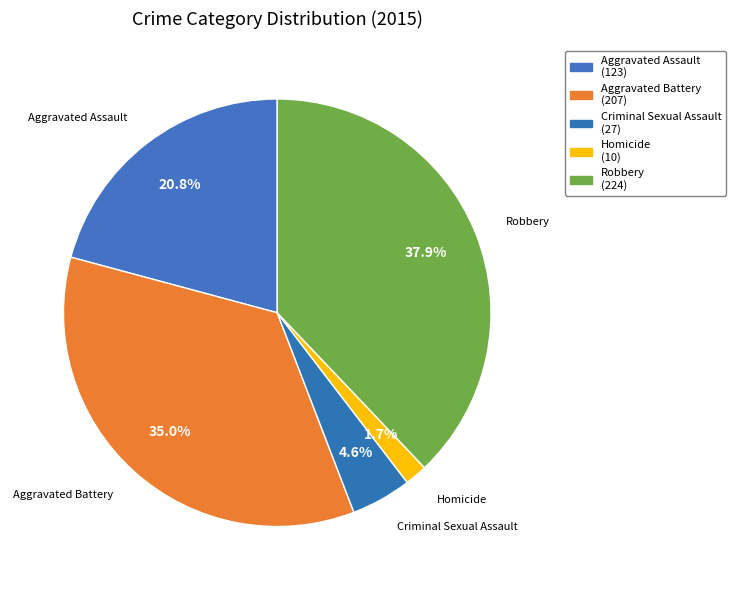

Rank the categories by value from lowest to highest.

Homicide, Criminal Sexual Assault, Aggravated Assault, Aggravated Battery, Robbery